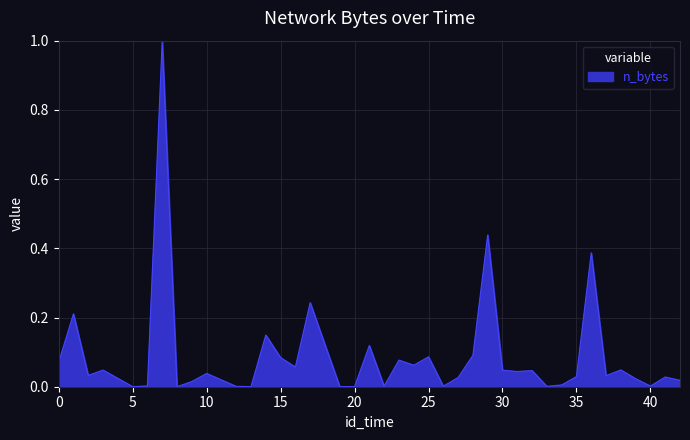

What is the difference between the maximum and minimum values?

1.0